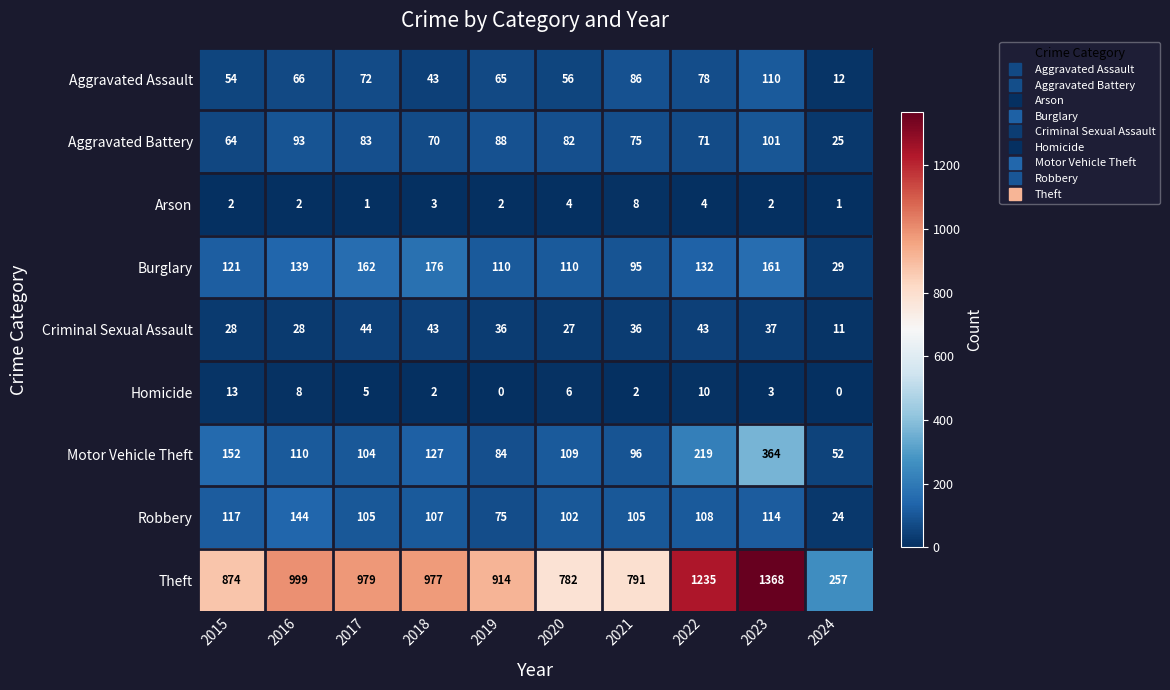

What is the lowest value of the Burglary series?

29